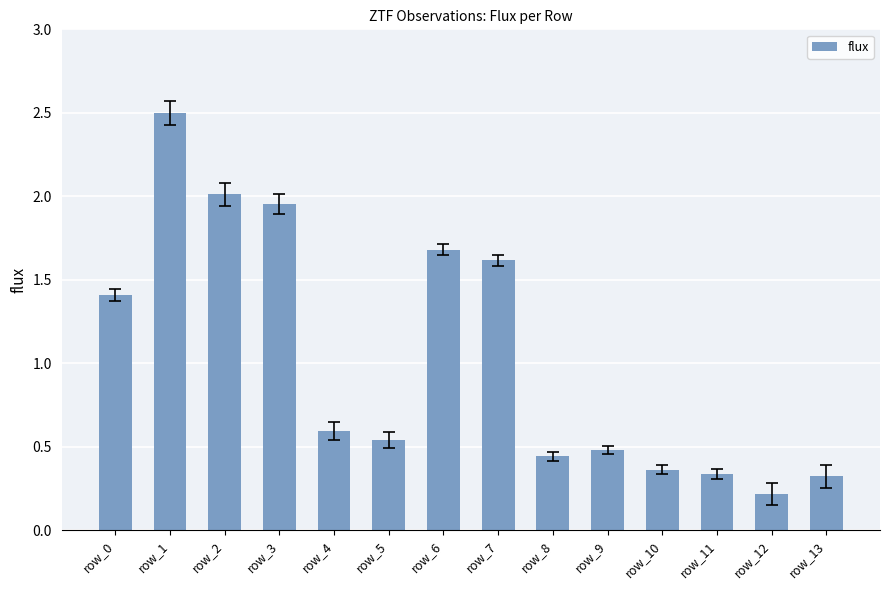

What is the difference between the maximum and minimum values?

2.3